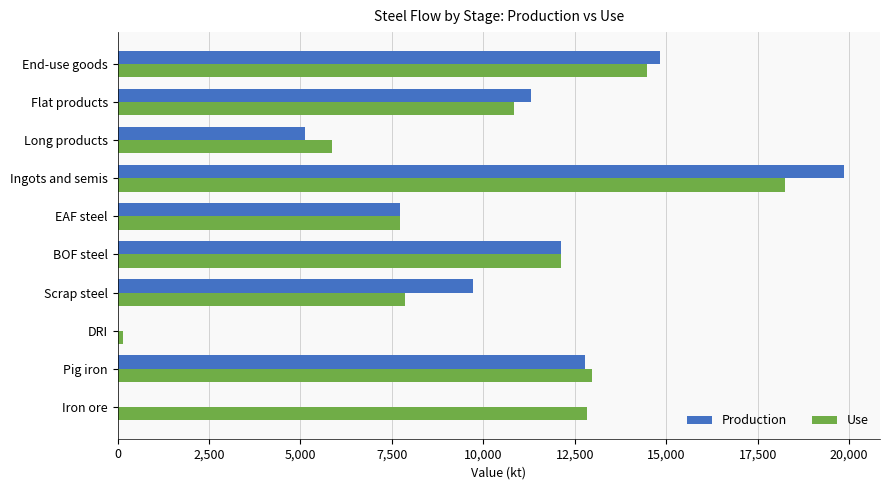

Between Pig iron and End-use goods, which series saw the biggest shift?

Production